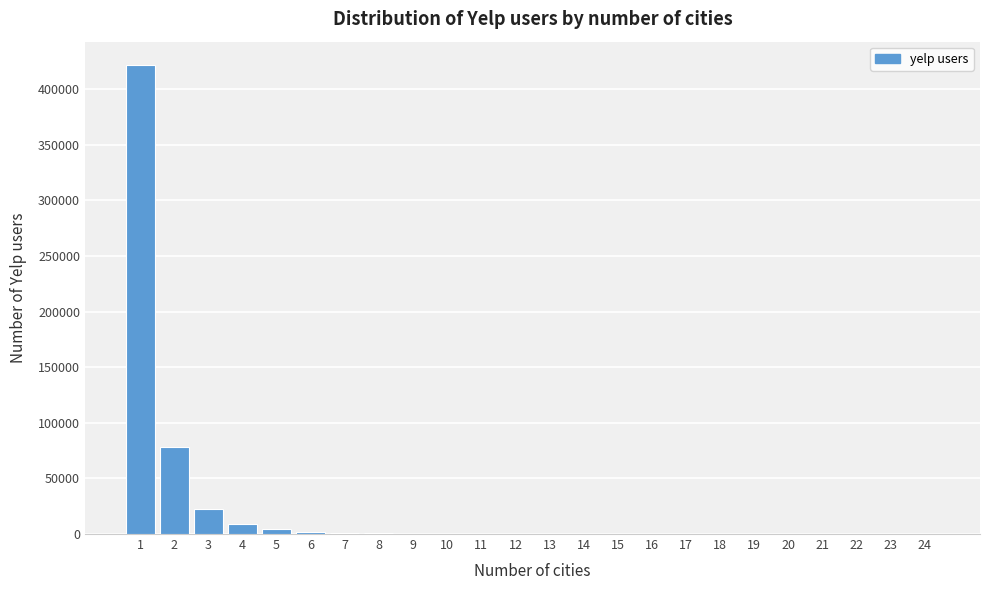

What is the maximum value shown in the chart?

421509